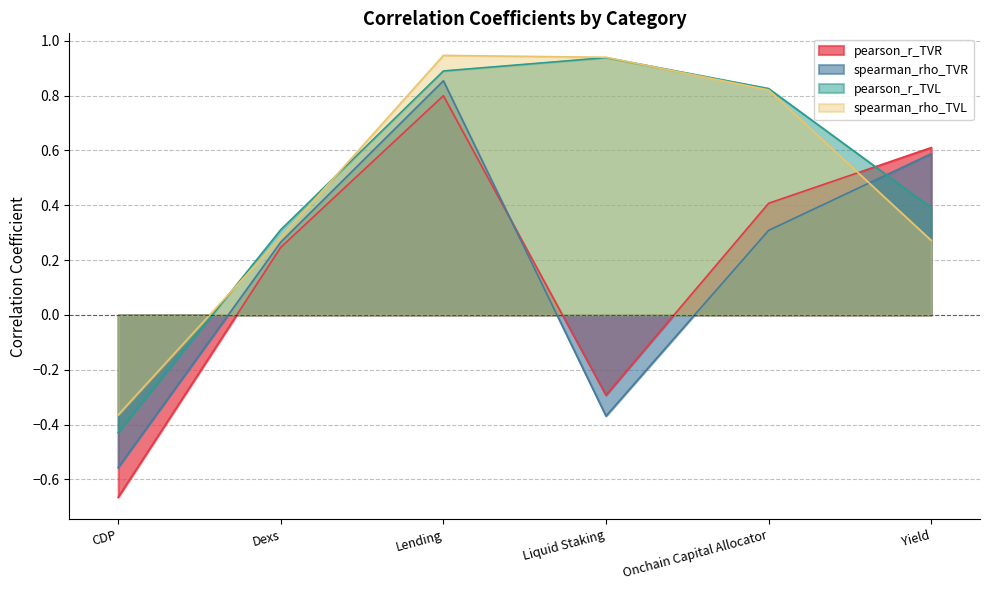

The spearman_rho_TVR series shows 0.3 at Dexs. True or false?

True